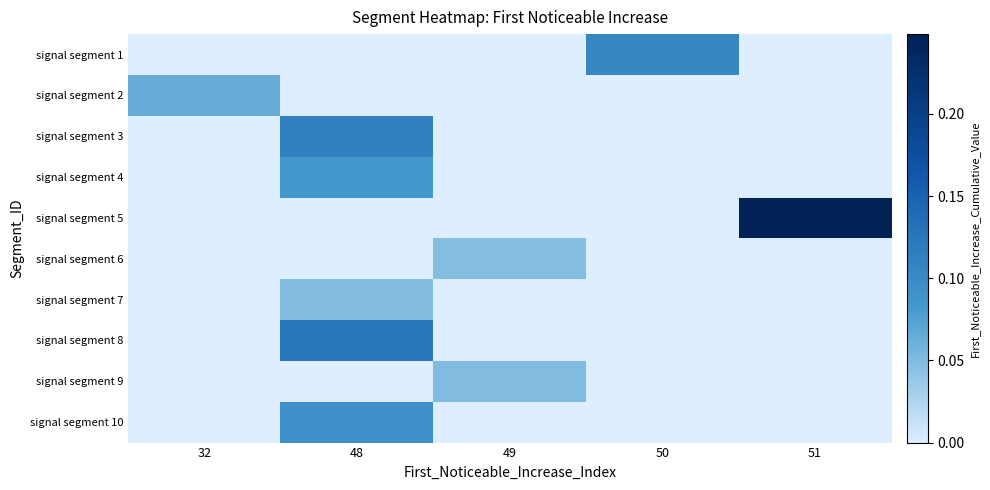

How many categories are shown in the chart?

5